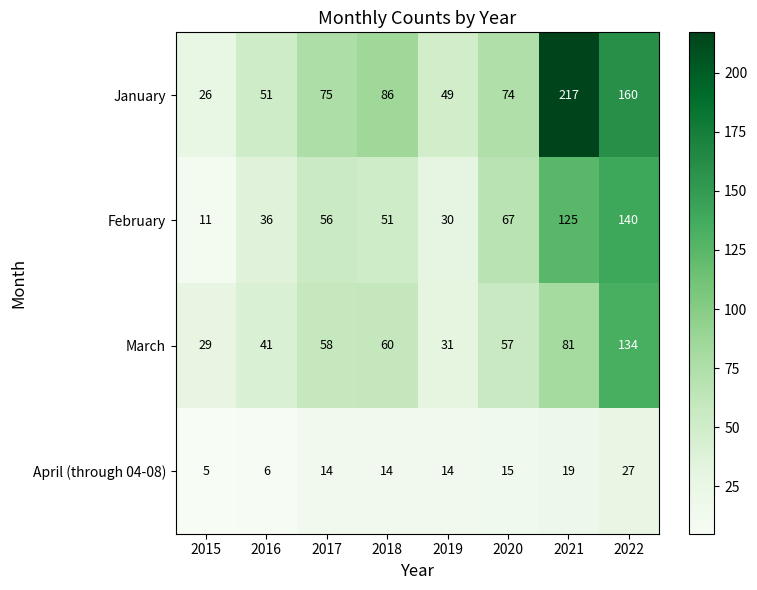

The February series shows 36 at 2021. True or false?

False